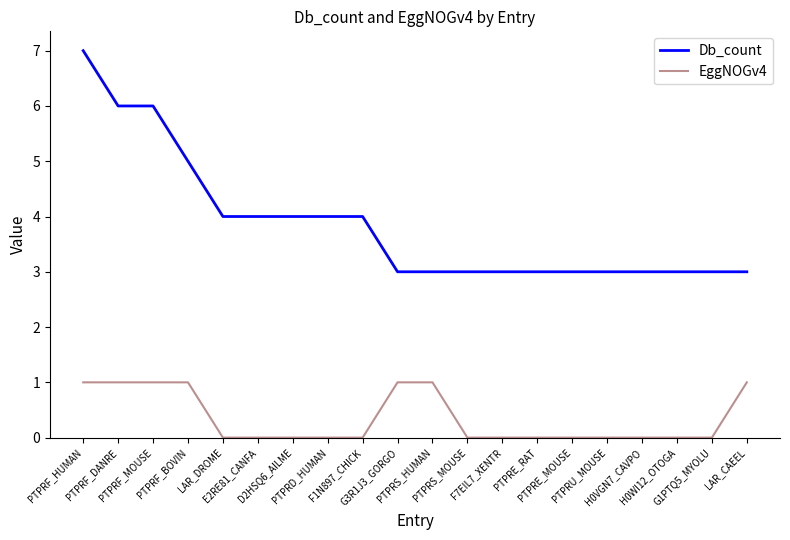

How many lines are shown in the chart?

2